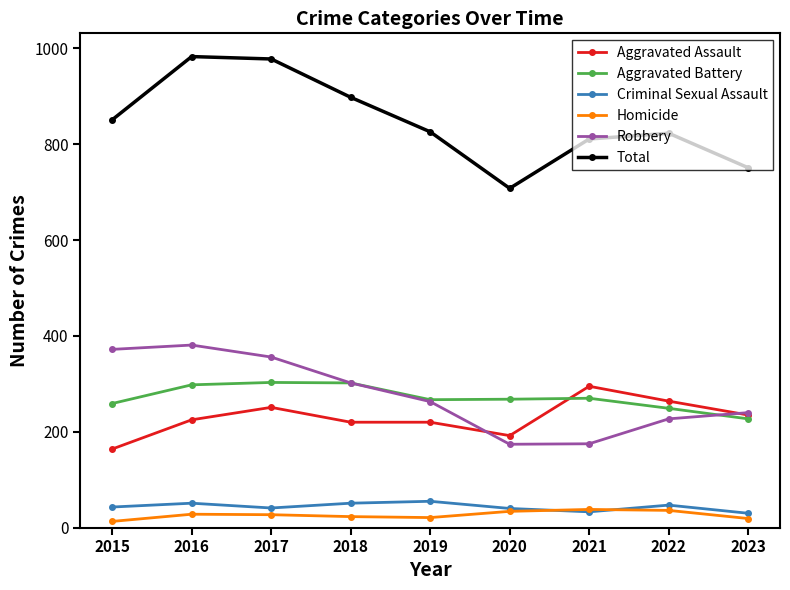

What is the smallest value displayed?

13